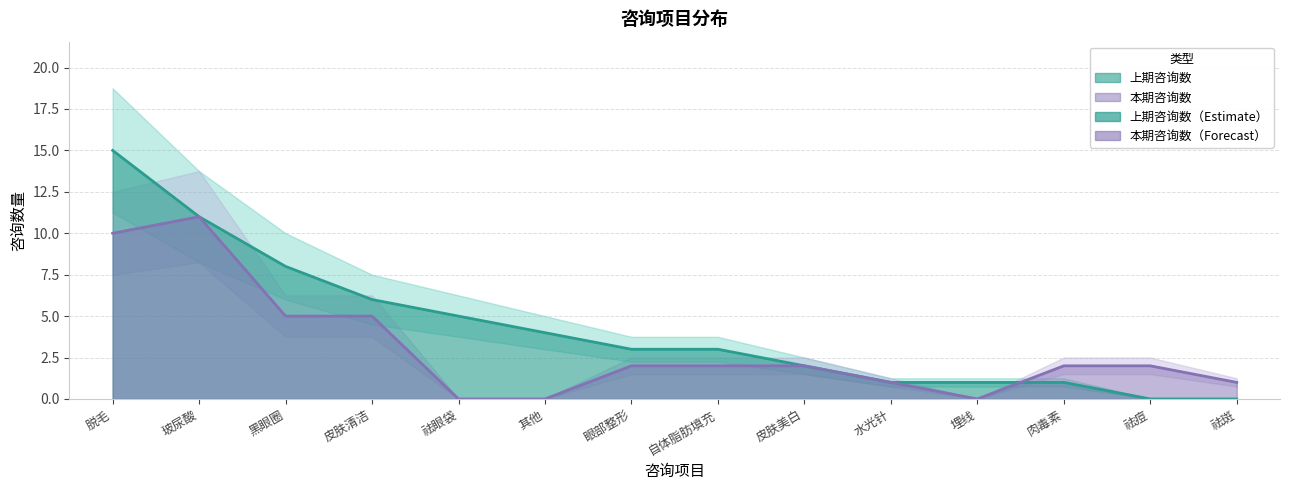

Does the chart display data point markers on the line(s)?

No